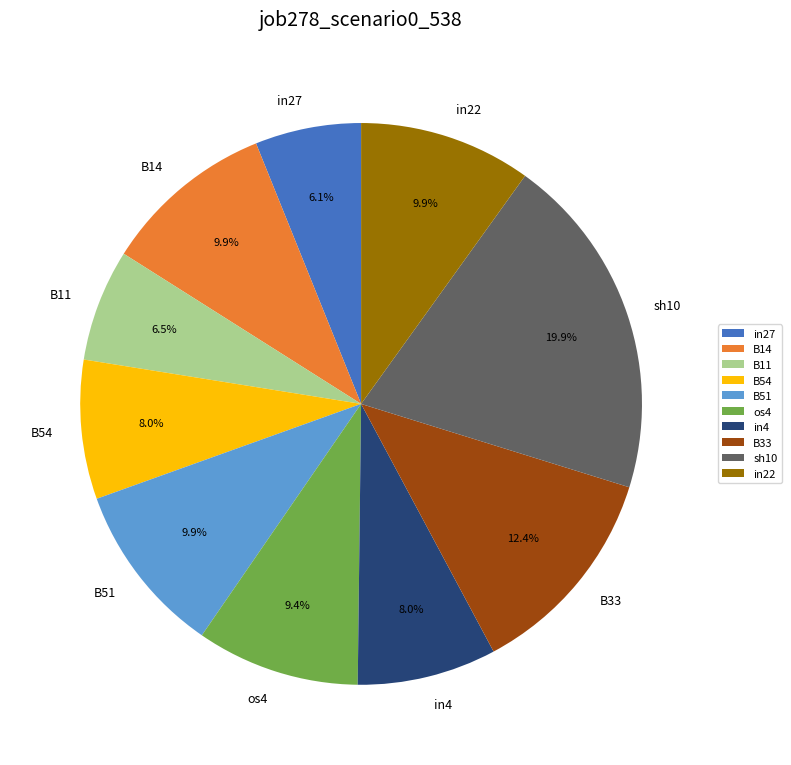

Is the sum of B51 and B11 greater than half?

No